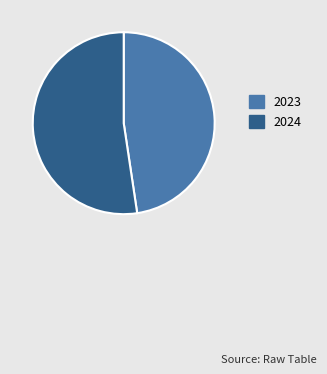

Between 2023 and 2024, which is larger?

2024